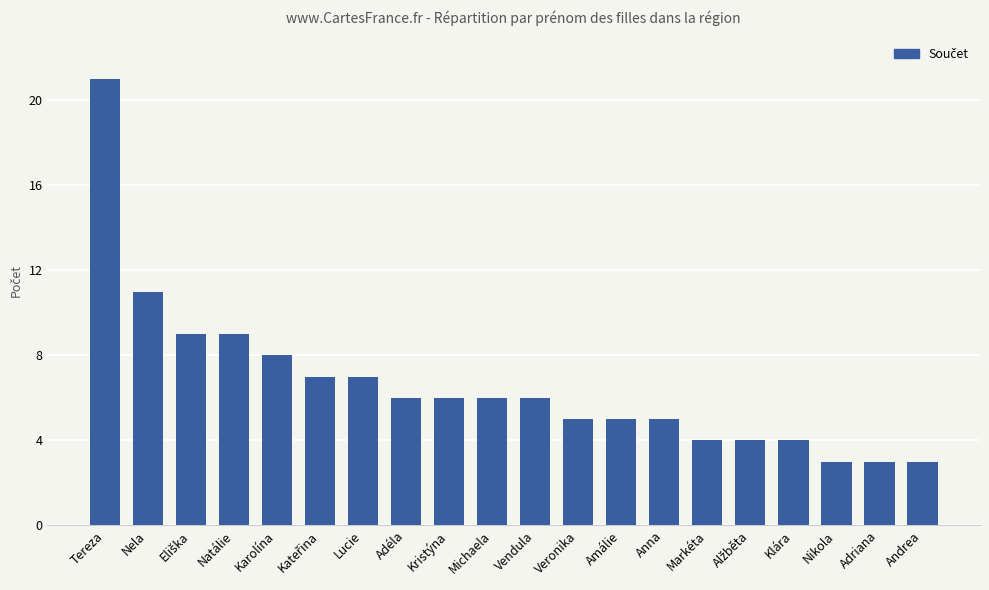

Count the number of categories in the chart.

20